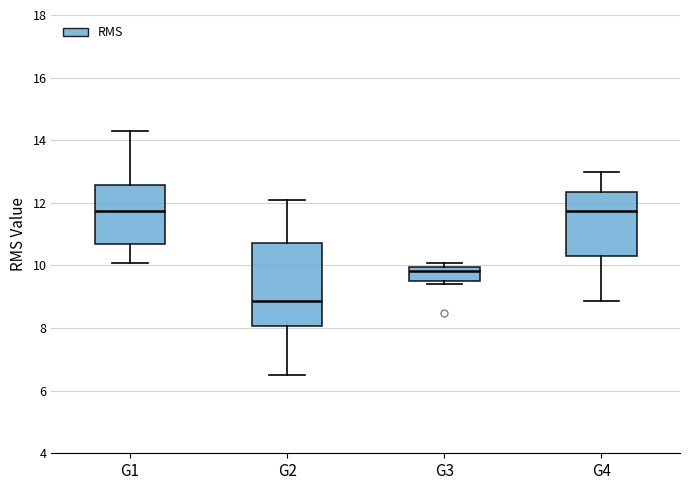

Where is the upper edge of the box for G3 on the y-axis? The values are not printed on the chart, so give them approximately, as read against the axis.

10.0